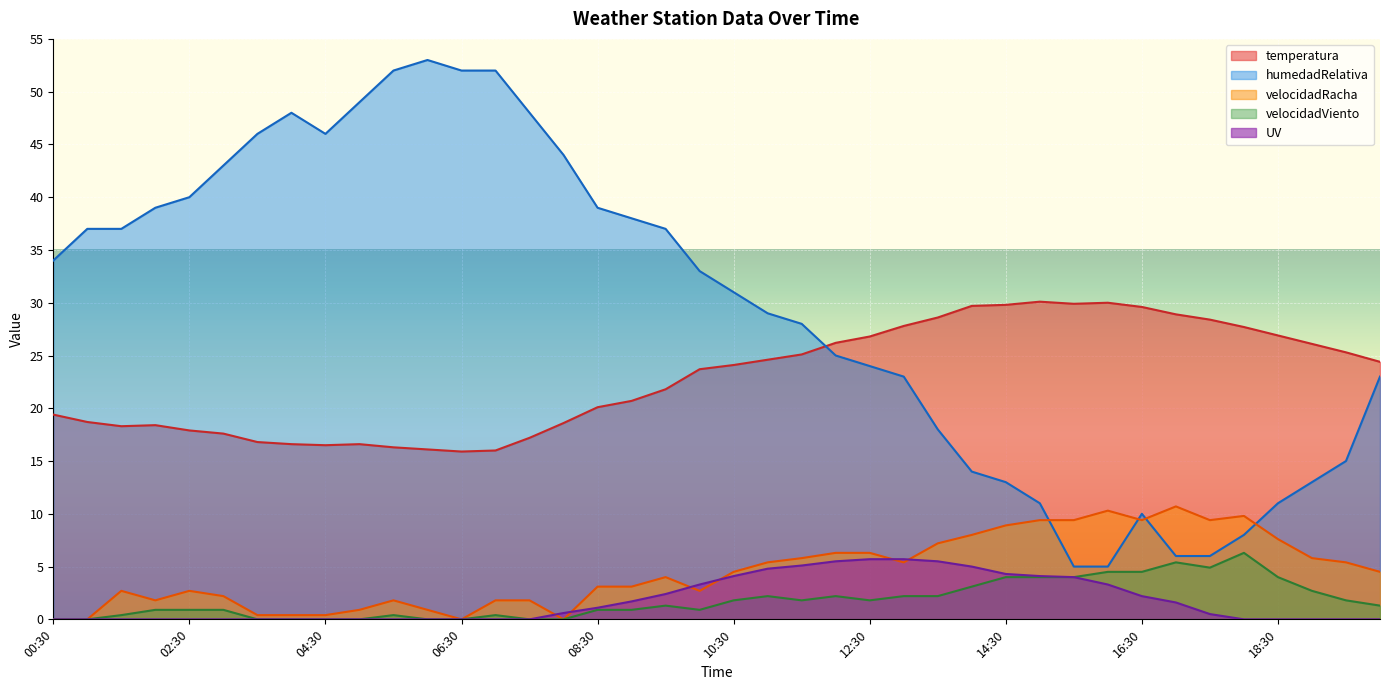

Where is the first local maximum for humedadRelativa?

04:00